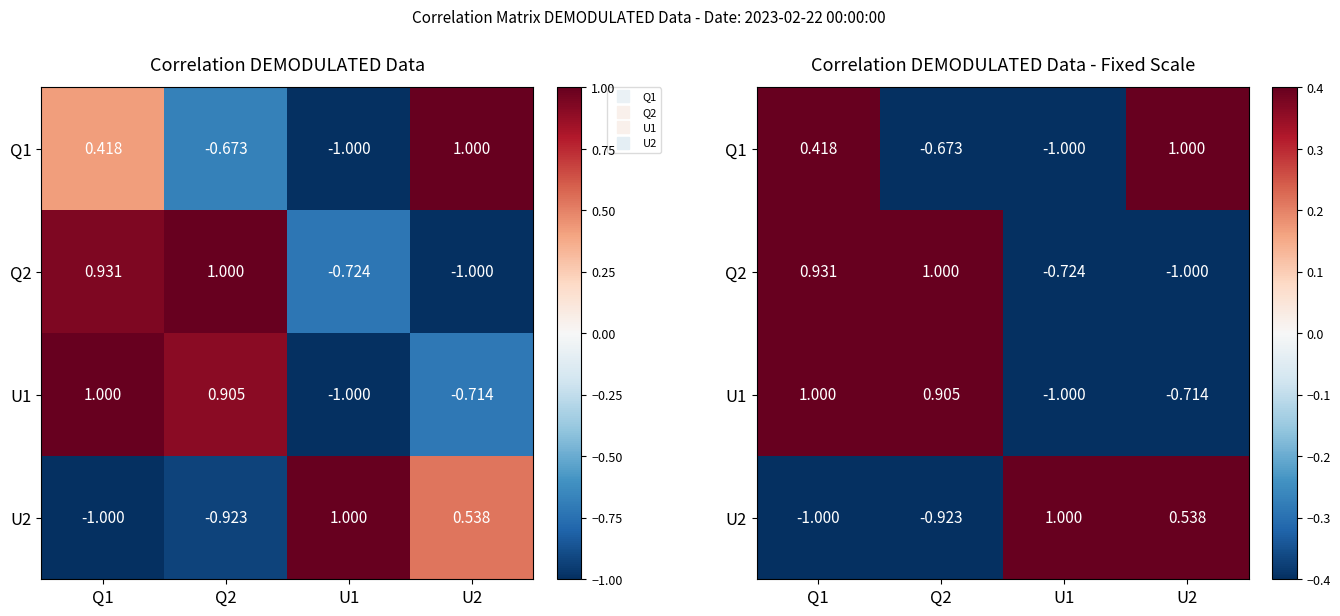

How many categories are shown in the chart?

4